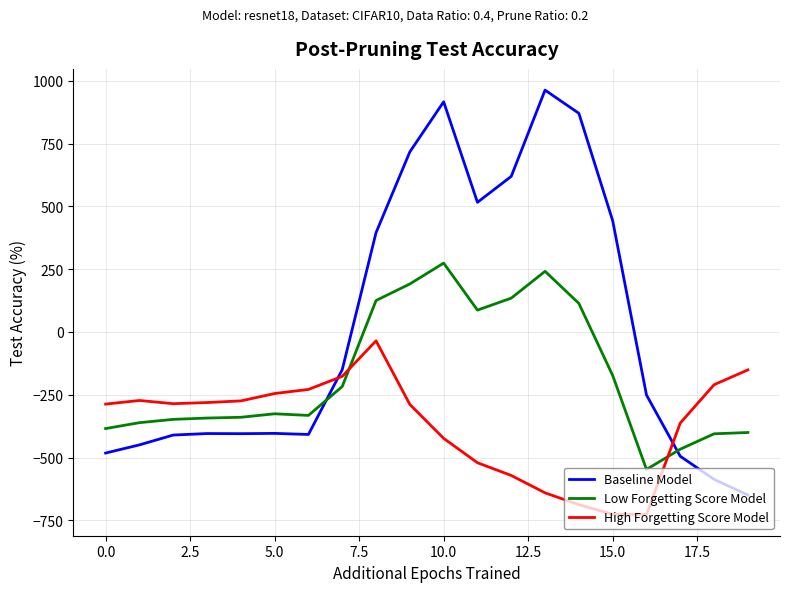

Rank the series by their average value, from lowest to highest.

High Forgetting Score Model, Low Forgetting Score Model, Baseline Model